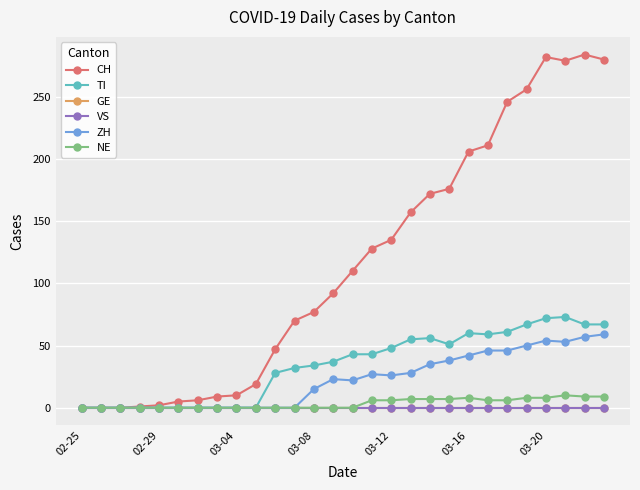

Does the chart have visible grid lines?

Yes